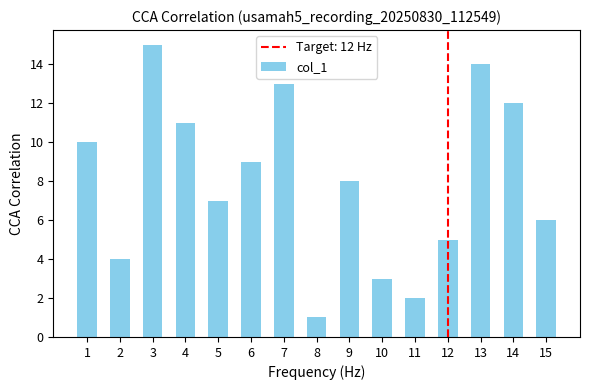

What is the value of the 13th bar from the left?

14